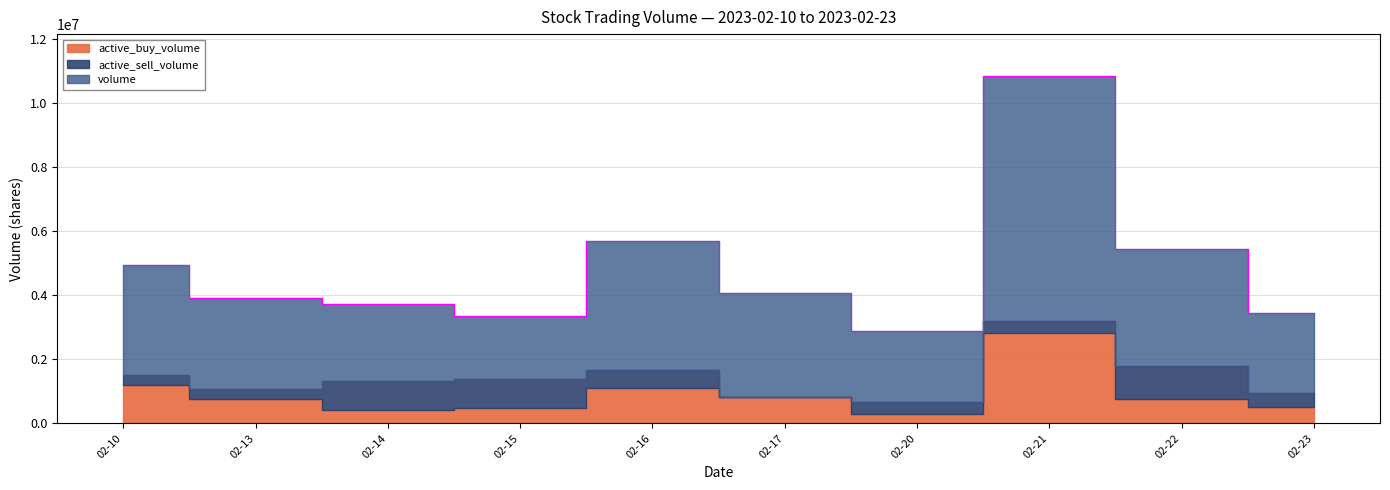

Rank the series at 2023-02-21 from lowest to highest value.

active_buy_volume, active_sell_volume, volume